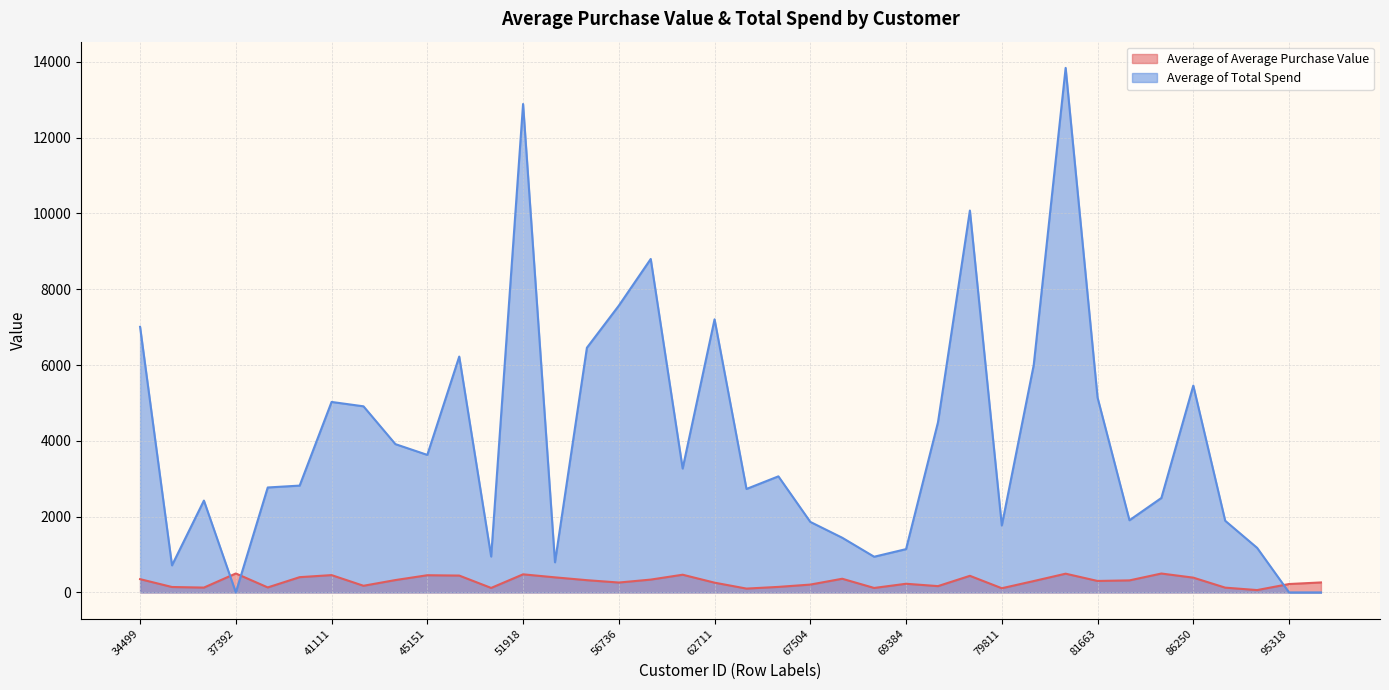

True or false: Average of Average Purchase Value has more than 0 points higher than both neighbors.

True